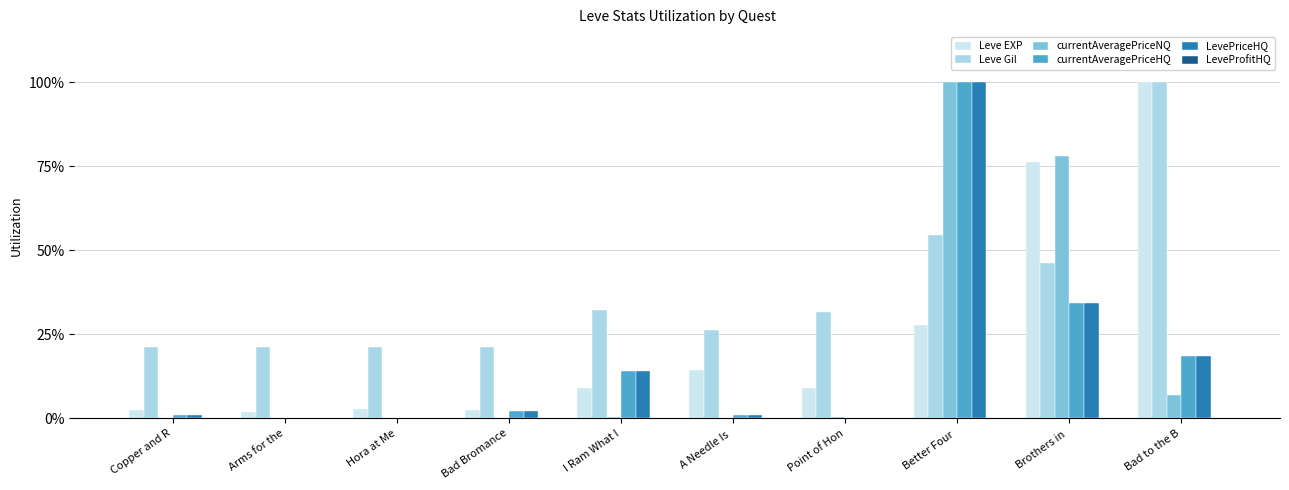

At which label is Leve EXP closest to 50?

Better Four 